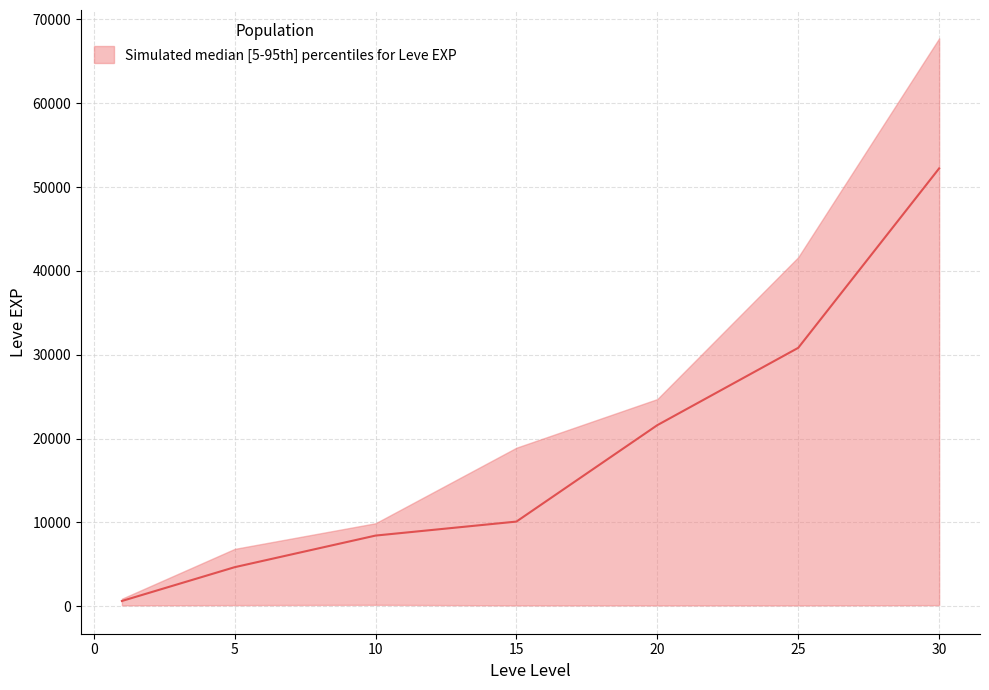

Which series has the widest spread of values?

Leve EXP upper